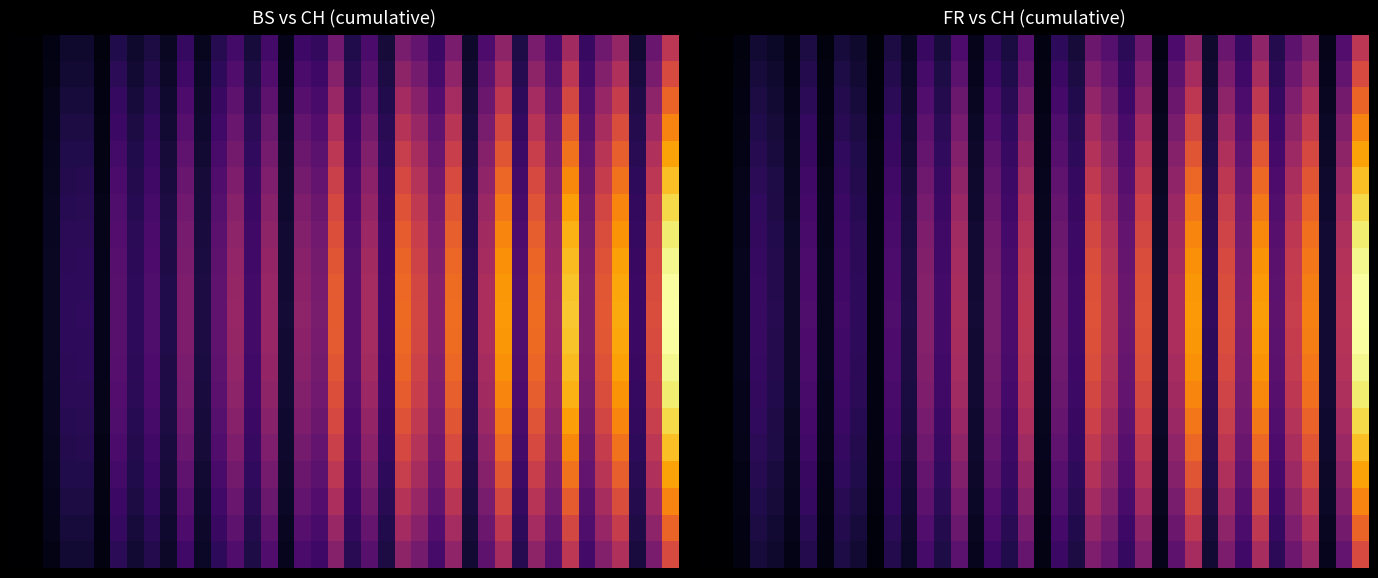

Count the number of categories in the chart.

40